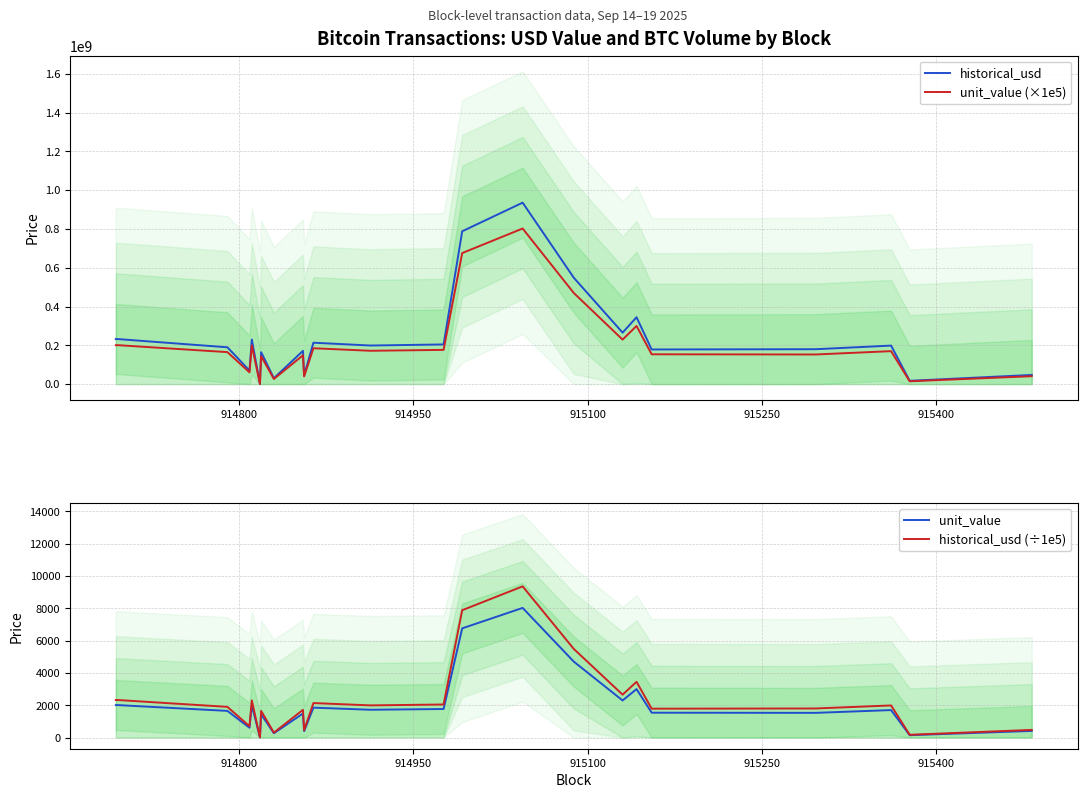

True or false: historical_usd (÷1e5) has more than 0 points higher than both neighbors.

True